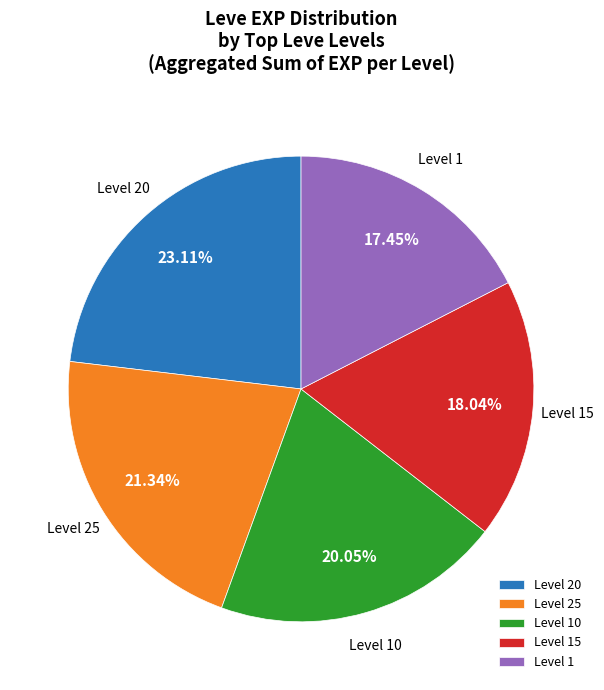

Rank the categories by value from lowest to highest.

Level 1, Level 15, Level 10, Level 25, Level 20